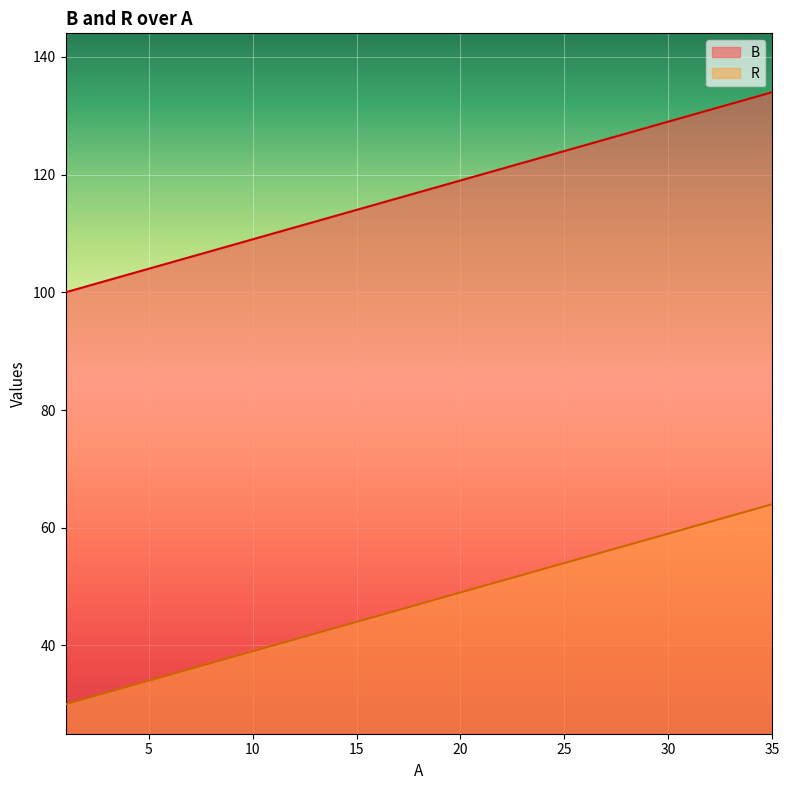

What is the difference between the maximum and minimum values in the R series?

34